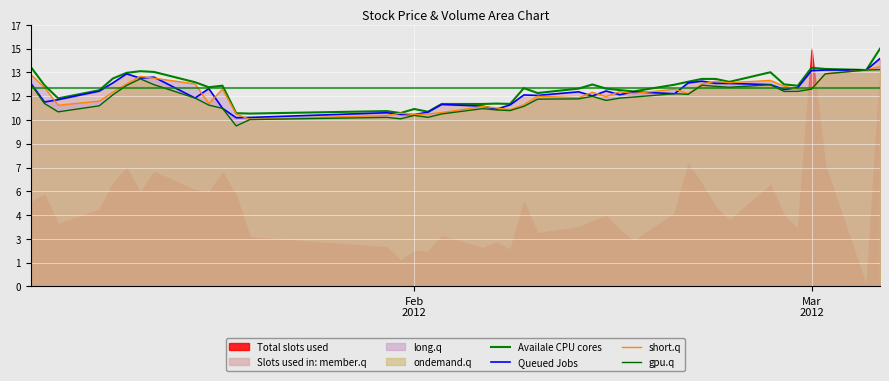

How many lines are shown in the chart?

4